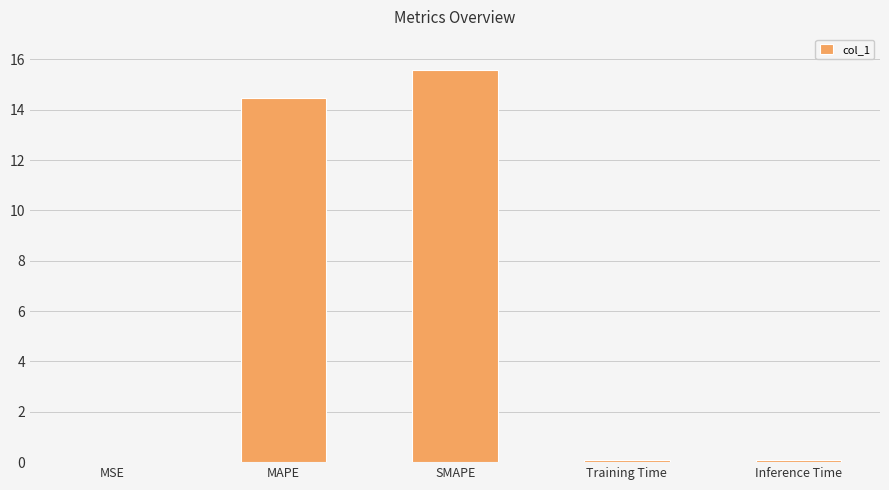

What is the sum of all values?

30.2